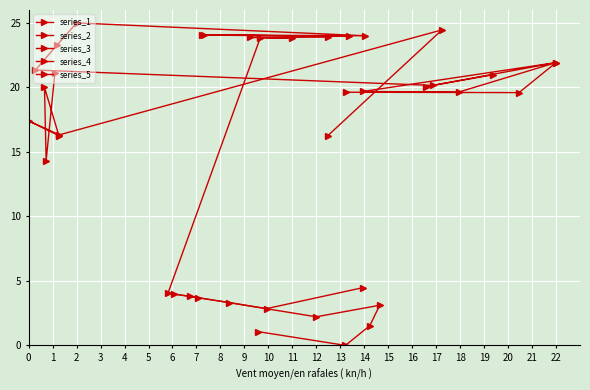

Rank the categories by series_5 value from highest to lowest.

1, 7, 5, 3, 2, 4, 0, 6